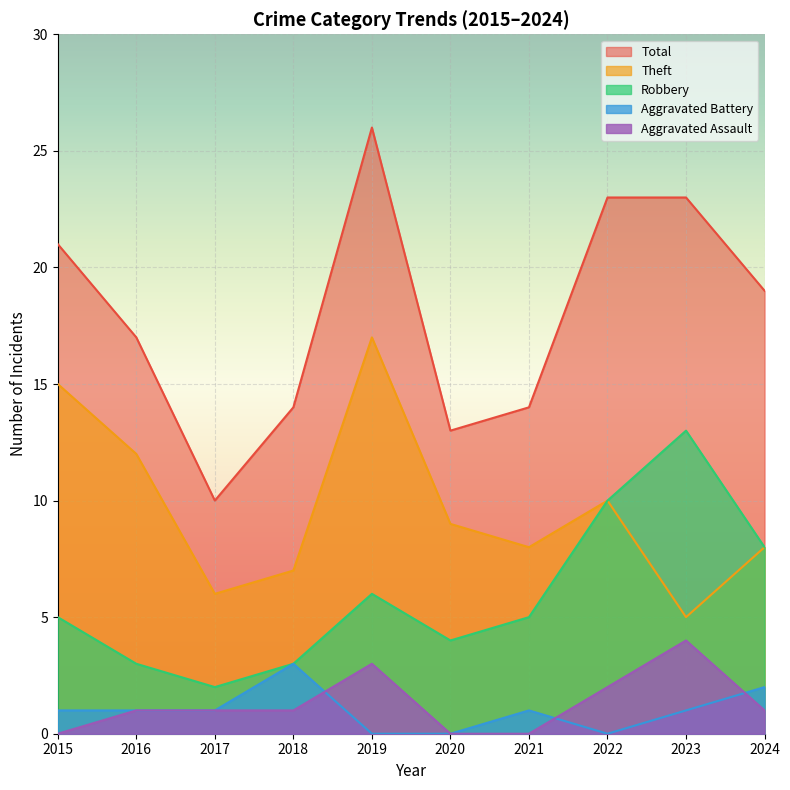

What is the spread (max minus min) of values at 2016?

16